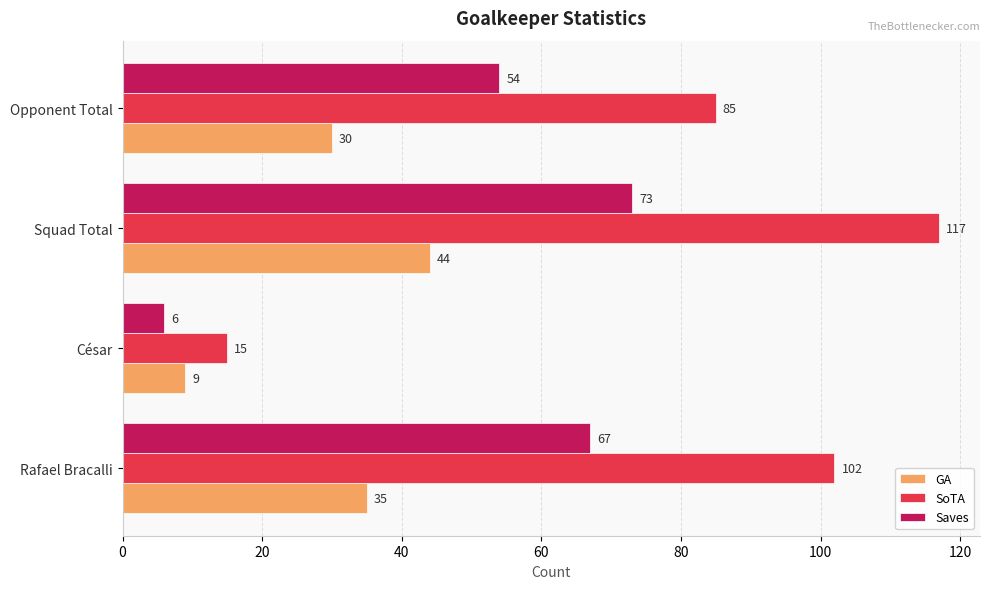

Count the SoTA values in the range 85 to 117.

3